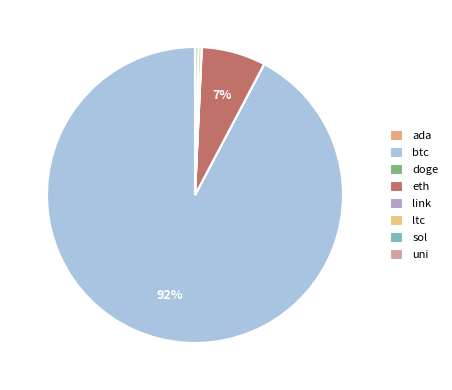

What percentage is NOT represented by doge?

100.0%